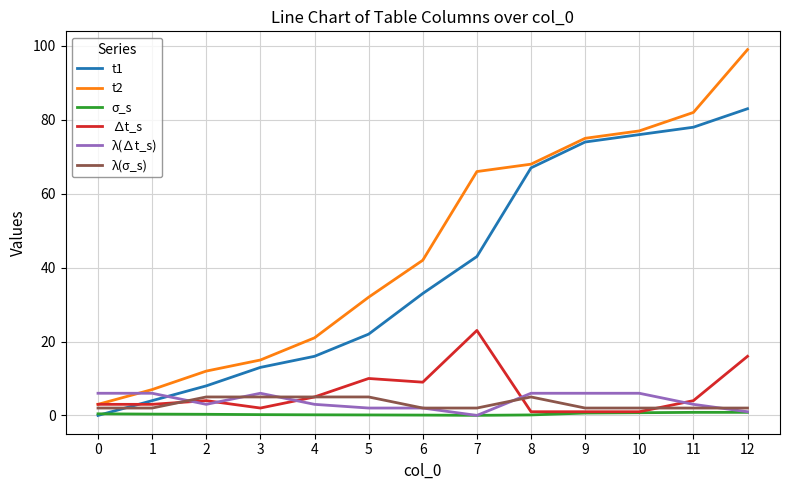

Count the number of data series in this chart.

6